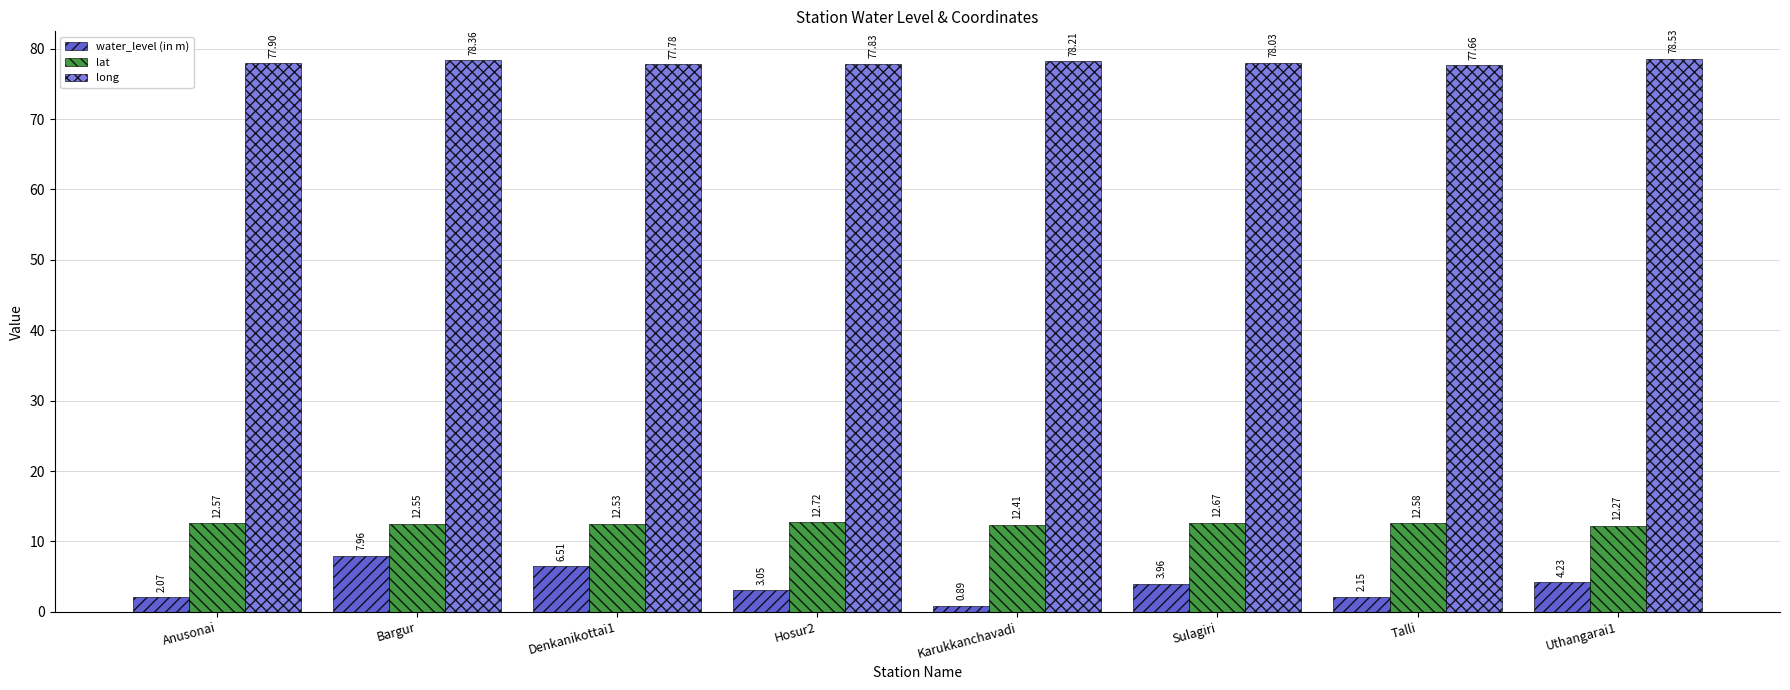

Which series changed the most between Karukkanchavadi and Uthangarai1?

water_level (in m)